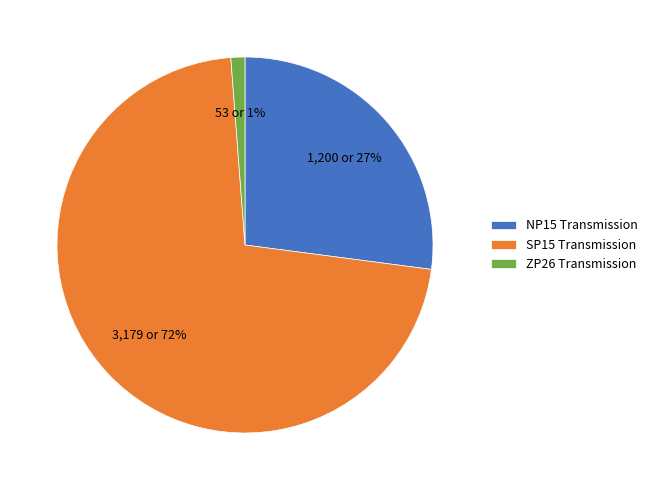

How many slices are in this pie chart?

3